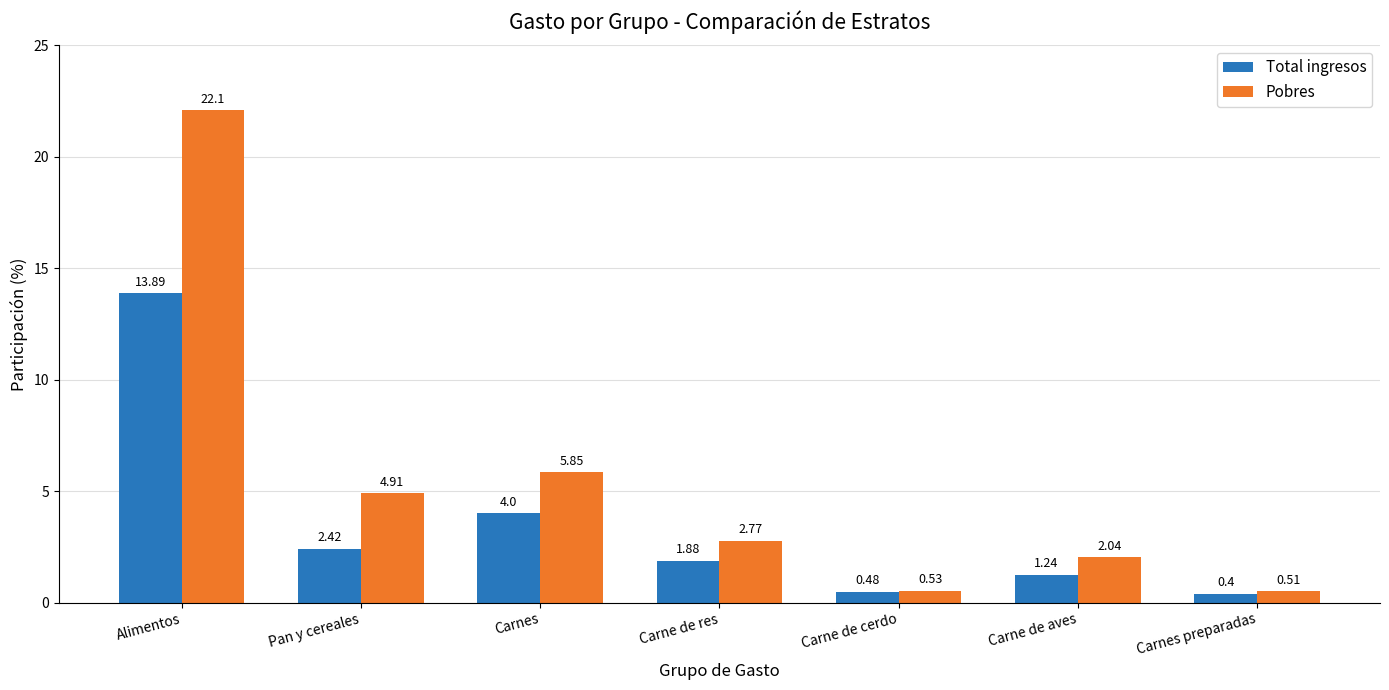

Which category has the highest value across all series?

Alimentos